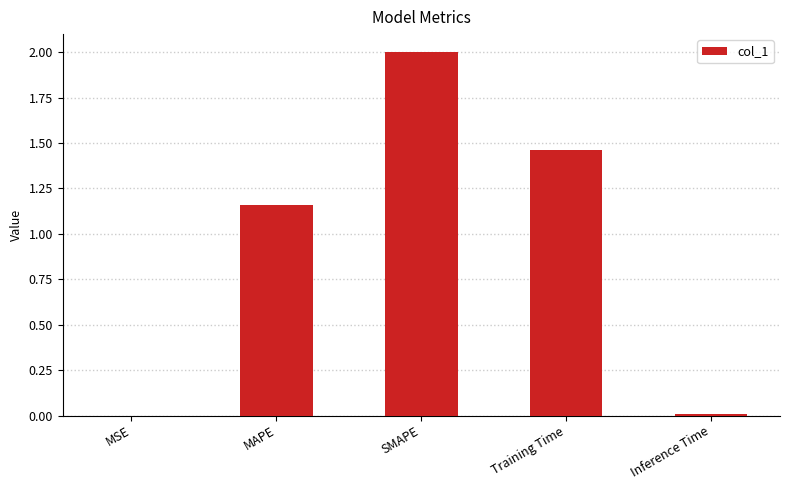

What is the sum of the values at Inference Time and SMAPE?

2.0